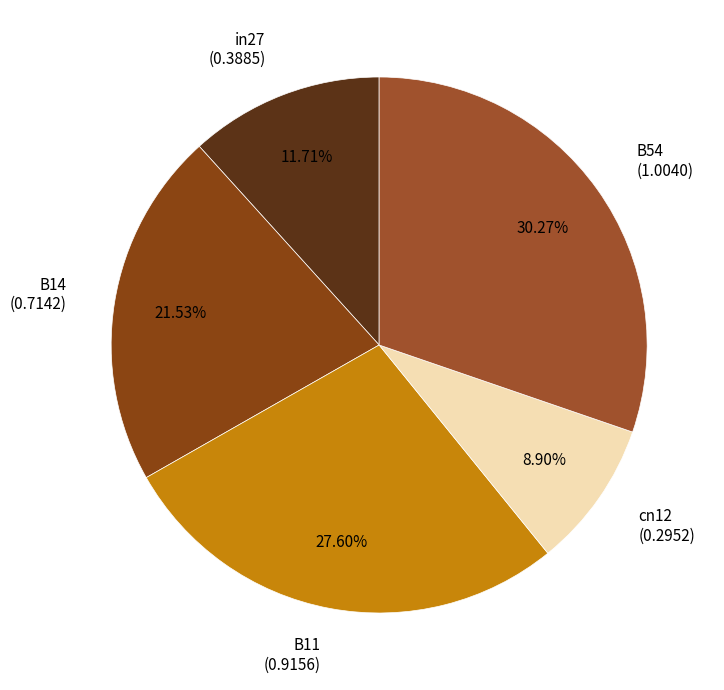

Does any single category account for the majority?

No